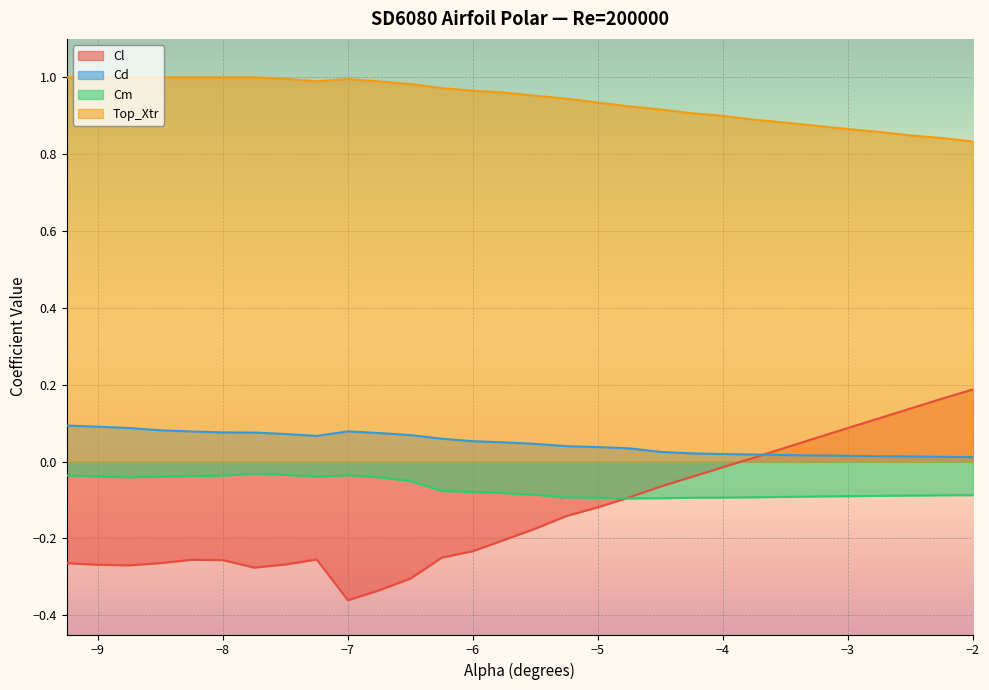

Reading left to right, extract all data points from this chart.

Cl: -9.25=-0.3	-9.0=-0.3	-8.75=-0.3	-8.5=-0.3	-8.25=-0.3	-8.0=-0.3	-7.75=-0.3	-7.5=-0.3	-7.25=-0.3	-7.0=-0.4	-6.75=-0.3	-6.5=-0.3	-6.25=-0.2	-6.0=-0.2	-5.75=-0.2	-5.5=-0.2	-5.25=-0.1	-5.0=-0.1	-4.75=-0.1	-4.5=-0.1	-4.25=-0.0	-4.0=-0.0	-3.75=0.0	-3.5=0.0	-3.25=0.1	-3.0=0.1	-2.75=0.1	-2.5=0.1	-2.25=0.2	-2.0=0.2
Cd: -9.25=0.1	-9.0=0.1	-8.75=0.1	-8.5=0.1	-8.25=0.1	-8.0=0.1	-7.75=0.1	-7.5=0.1	-7.25=0.1	-7.0=0.1	-6.75=0.1	-6.5=0.1	-6.25=0.1	-6.0=0.1	-5.75=0.1	-5.5=0.0	-5.25=0.0	-5.0=0.0	-4.75=0.0	-4.5=0.0	-4.25=0.0	-4.0=0.0	-3.75=0.0	-3.5=0.0	-3.25=0.0	-3.0=0.0	-2.75=0.0	-2.5=0.0	-2.25=0.0	-2.0=0.0
Cm: -9.25=-0.0	-9.0=-0.0	-8.75=-0.0	-8.5=-0.0	-8.25=-0.0	-8.0=-0.0	-7.75=-0.0	-7.5=-0.0	-7.25=-0.0	-7.0=-0.0	-6.75=-0.0	-6.5=-0.1	-6.25=-0.1	-6.0=-0.1	-5.75=-0.1	-5.5=-0.1	-5.25=-0.1	-5.0=-0.1	-4.75=-0.1	-4.5=-0.1	-4.25=-0.1	-4.0=-0.1	-3.75=-0.1	-3.5=-0.1	-3.25=-0.1	-3.0=-0.1	-2.75=-0.1	-2.5=-0.1	-2.25=-0.1	-2.0=-0.1
Top_Xtr: -9.25=1.0	-9.0=1.0	-8.75=1.0	-8.5=1.0	-8.25=1.0	-8.0=1.0	-7.75=1.0	-7.5=1.0	-7.25=1.0	-7.0=1.0	-6.75=1.0	-6.5=1.0	-6.25=1.0	-6.0=1.0	-5.75=1.0	-5.5=1.0	-5.25=0.9	-5.0=0.9	-4.75=0.9	-4.5=0.9	-4.25=0.9	-4.0=0.9	-3.75=0.9	-3.5=0.9	-3.25=0.9	-3.0=0.9	-2.75=0.9	-2.5=0.8	-2.25=0.8	-2.0=0.8